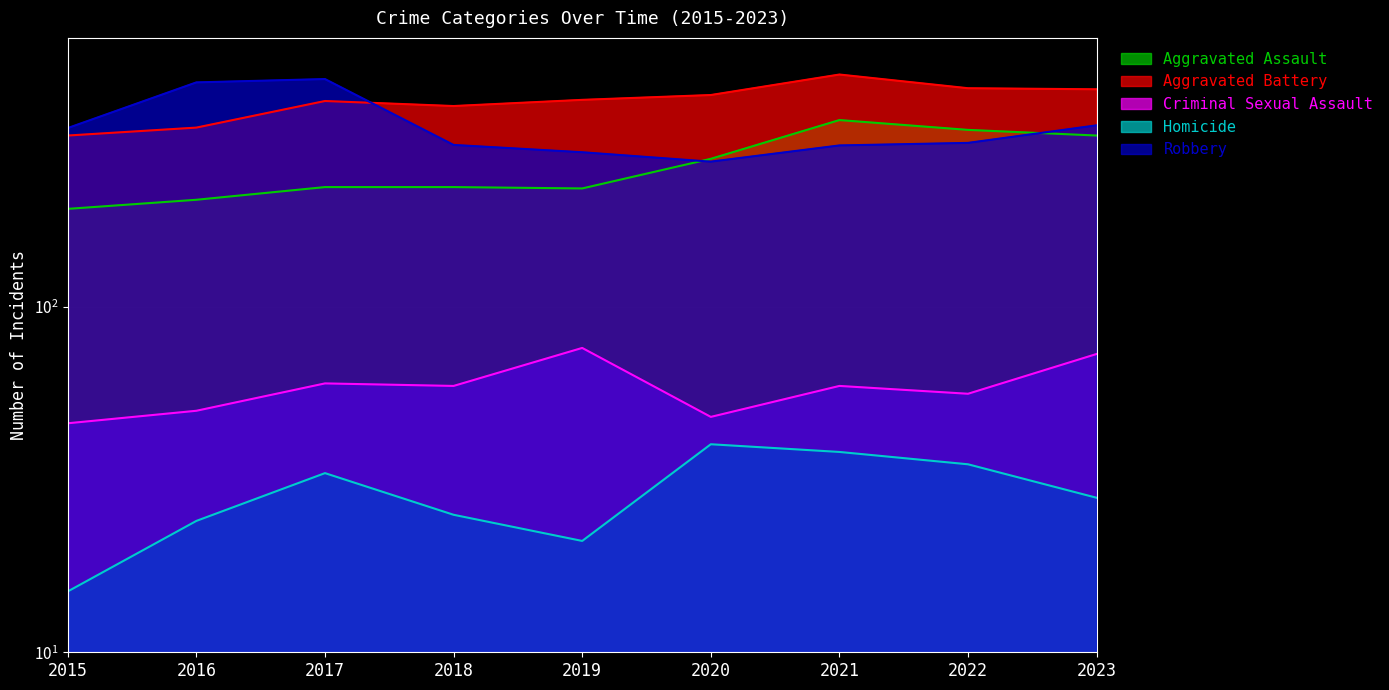

What is the value of the Aggravated Assault point at the 1st from the left?

192